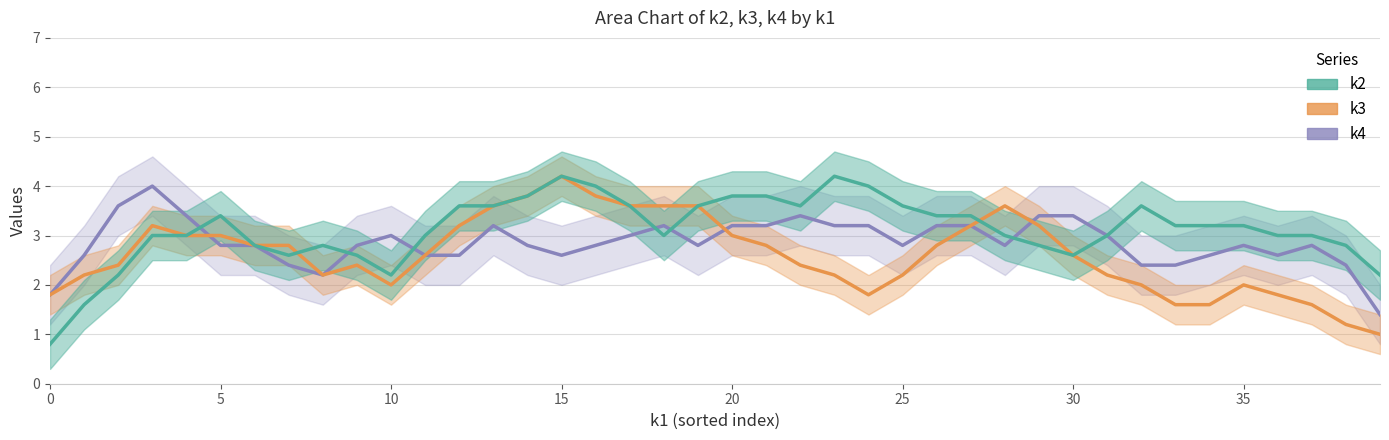

What is the spread (max minus min) of values at 22?

1.2